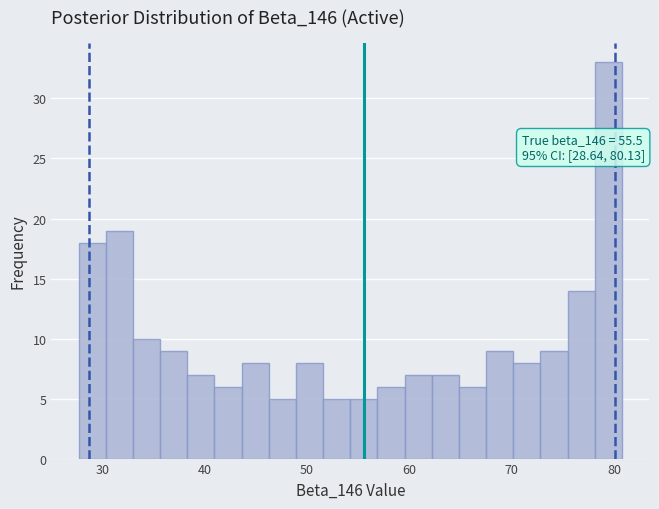

Read against the x-axis, roughly where is the centre of the tallest bar?

79